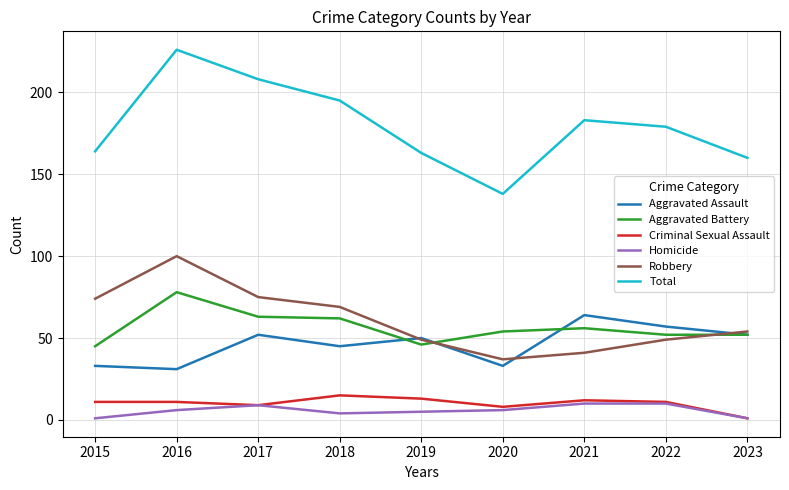

Which series changed the most between 2018 and 2021?

Robbery